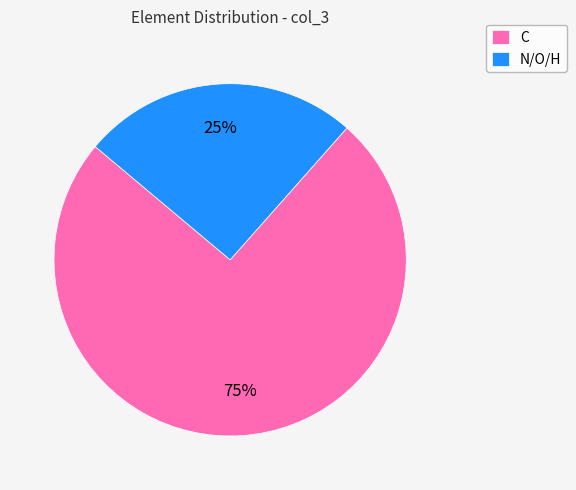

Is it true that C is 70% of the pie?

False